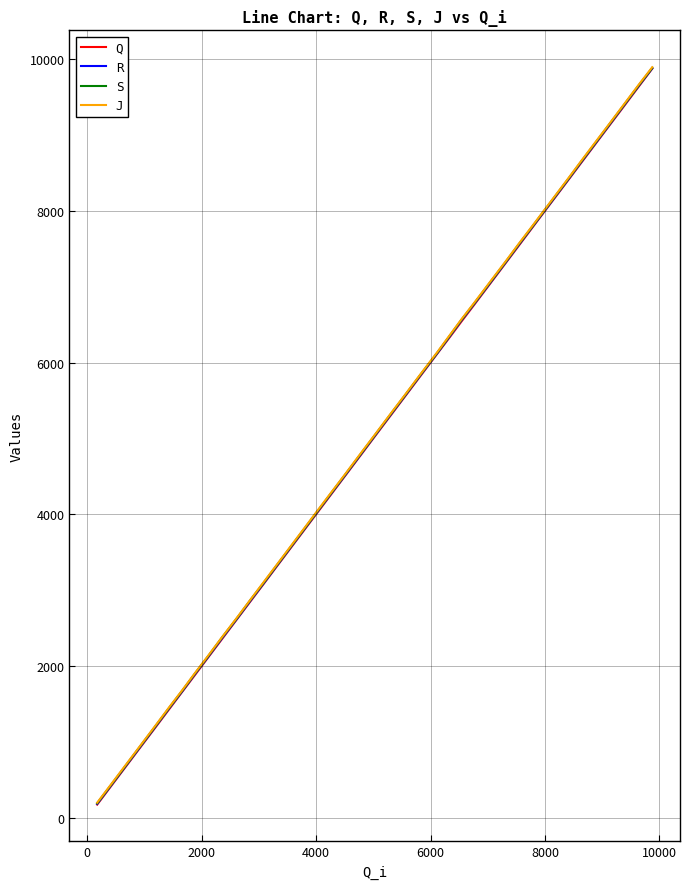

How many values in the R series are below 5098?

20